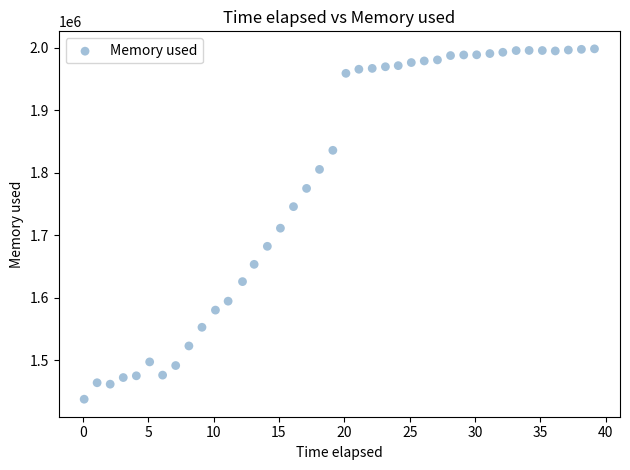

What is the range of Y values (max minus min)?

560532